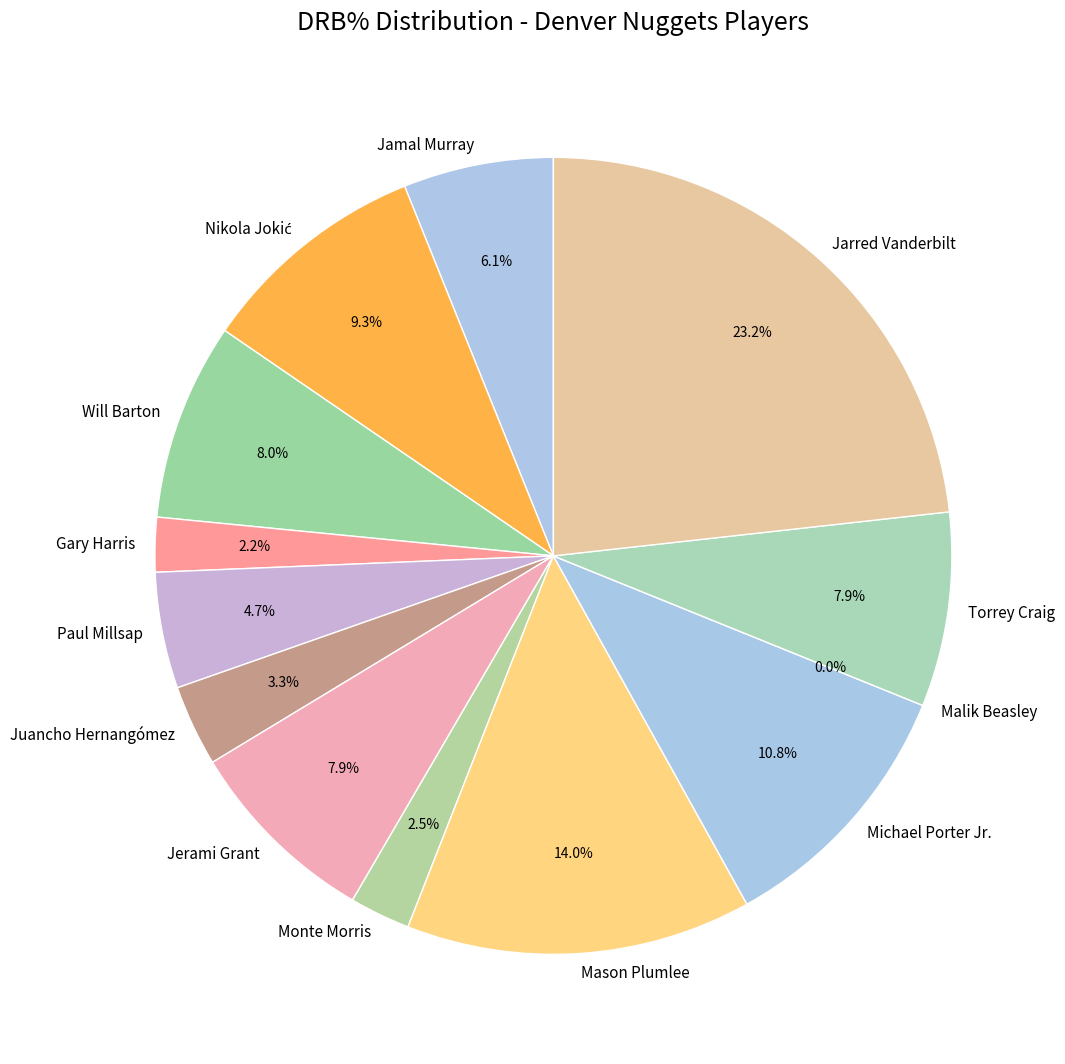

What is the total percentage of Nikola Jokić and Will Barton?

17.4%